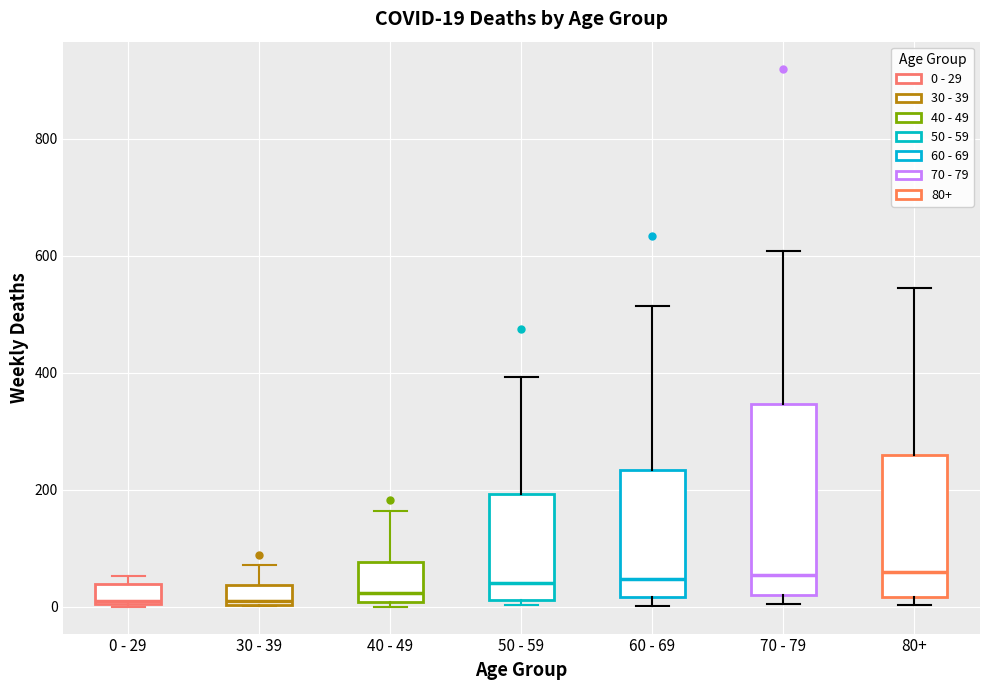

Comparing the boxes themselves (not the whiskers), which one is the tallest?

70 - 79